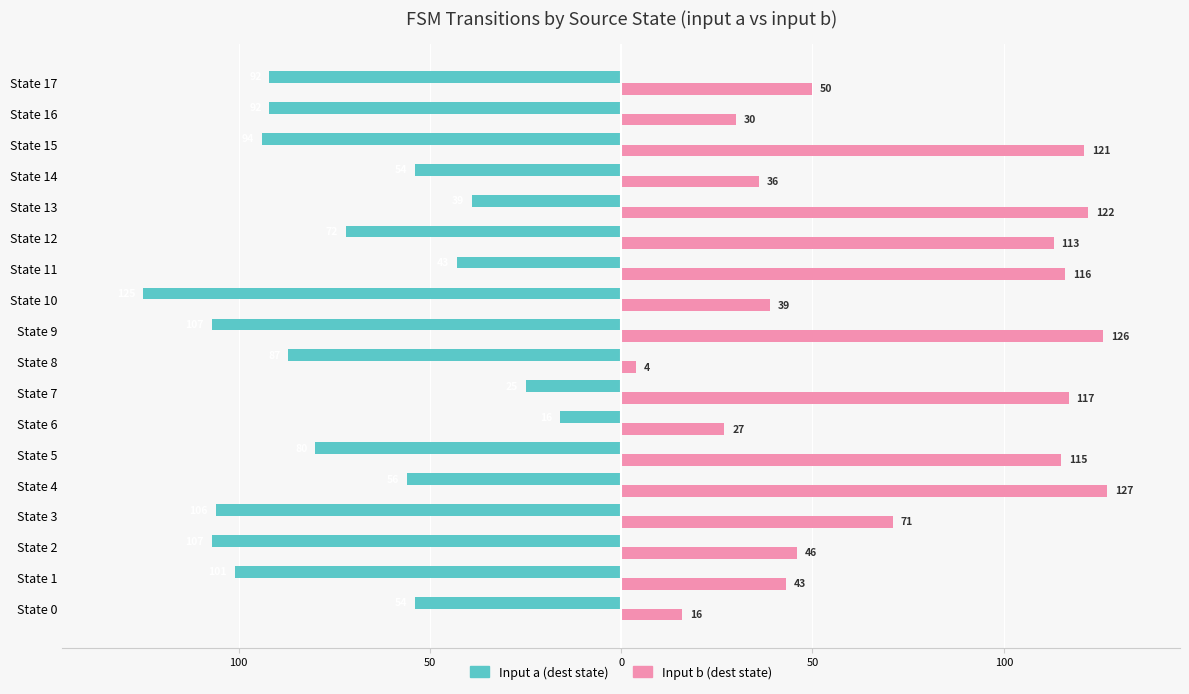

What are all the series names shown in the legend?

Input a (dest state), Input b (dest state)